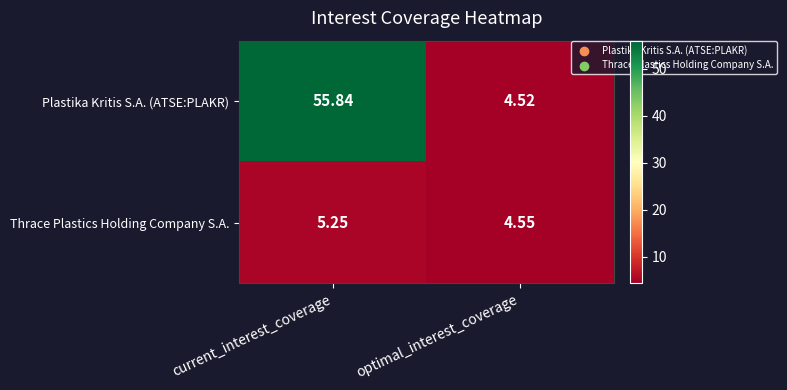

Which series has the largest total across all categories?

Plastika Kritis S.A. (ATSE:PLAKR)